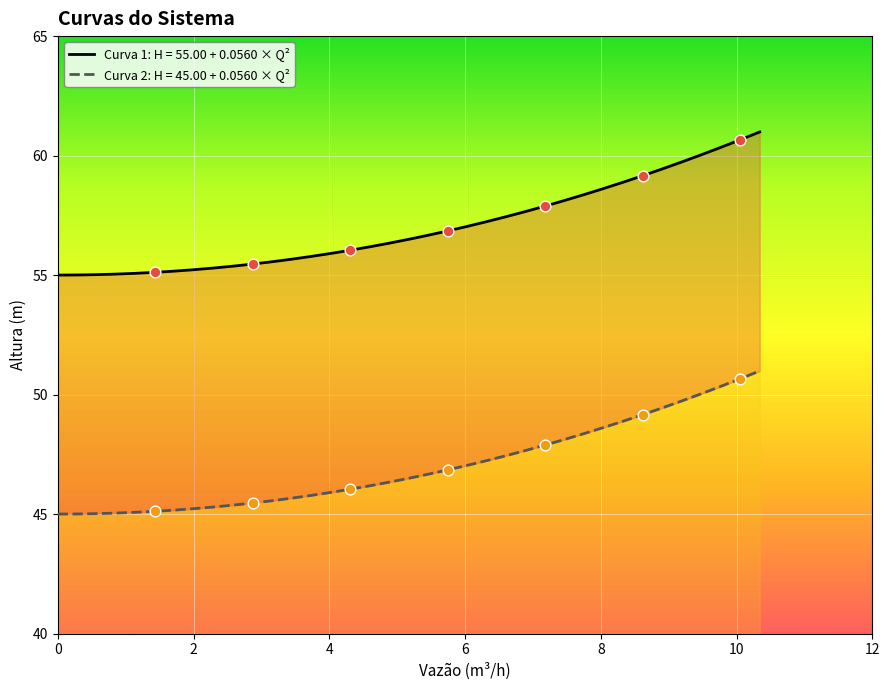

Which series contains the lowest Y value?

Curva 2: H = 45.00 + 0.0560 × Q²